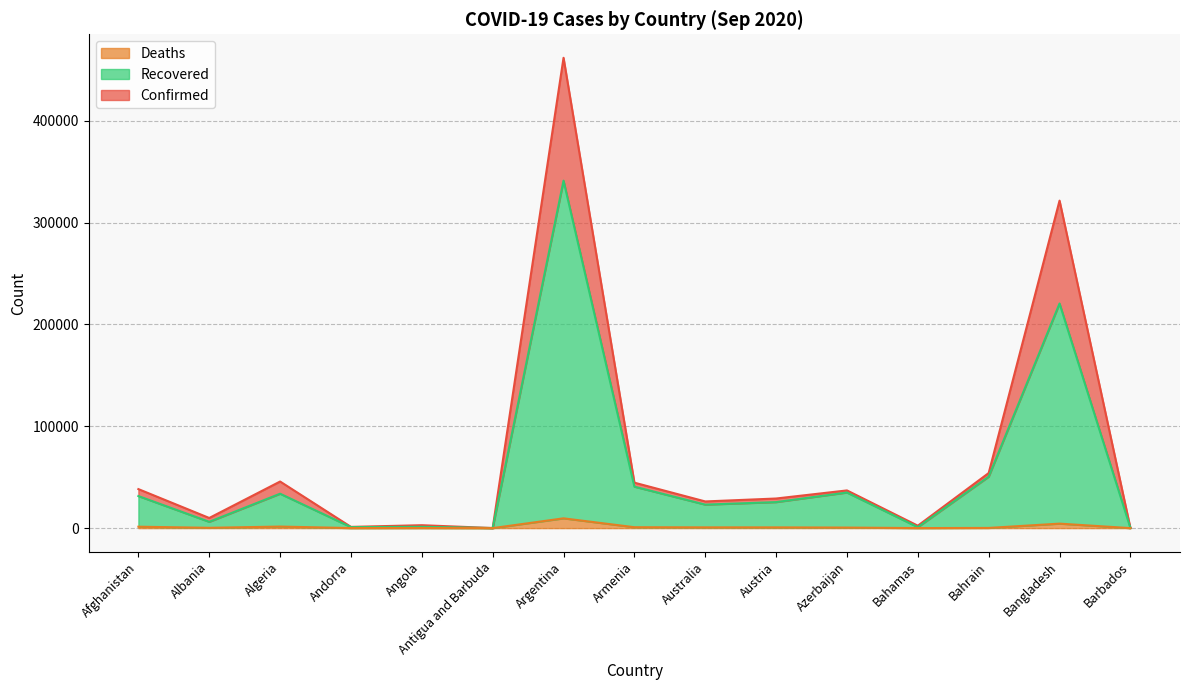

At which category does Recovered reach its first local valley?

Albania